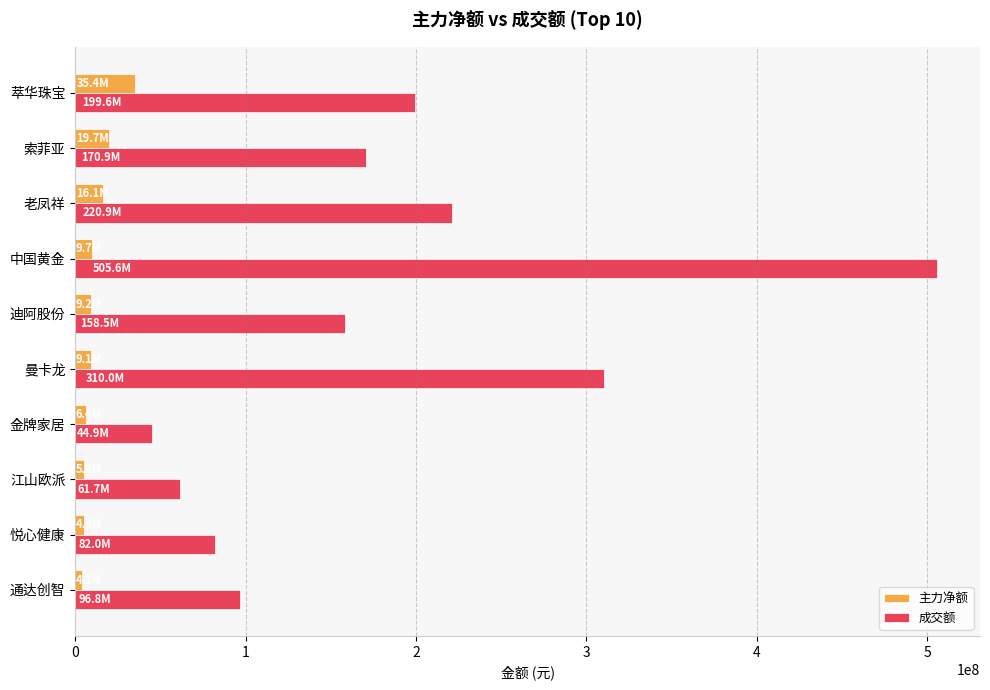

What is the highest value of the 主力净额 series?

35353767